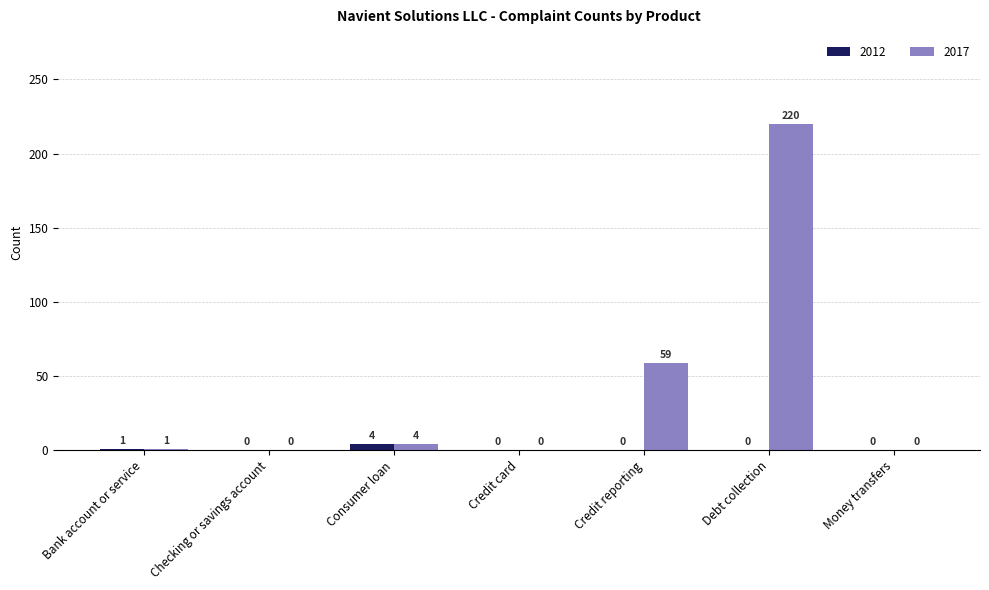

True or false: 2012 has a value of 0 at Credit reporting.

True